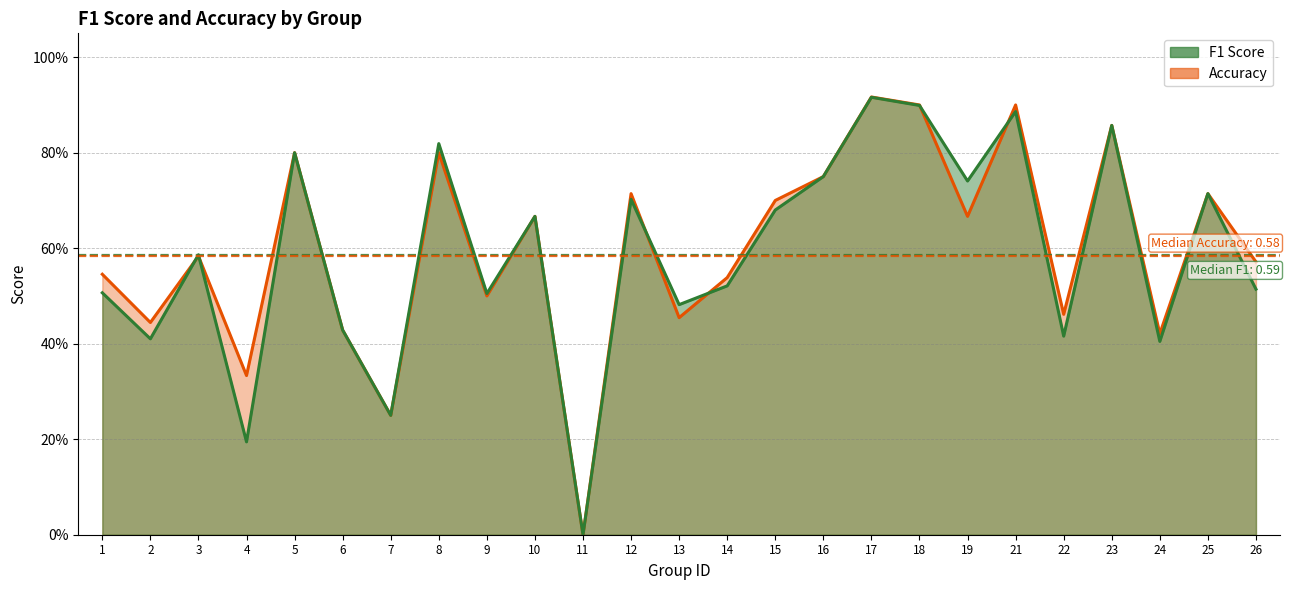

Which category has the highest value across all series?

17